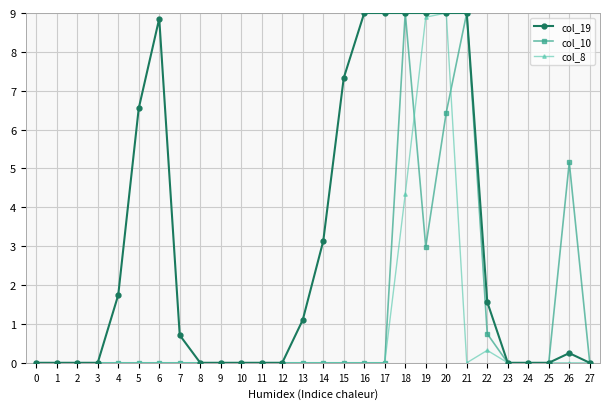

List the series in order of their overall mean, lowest first.

col_8, col_10, col_19